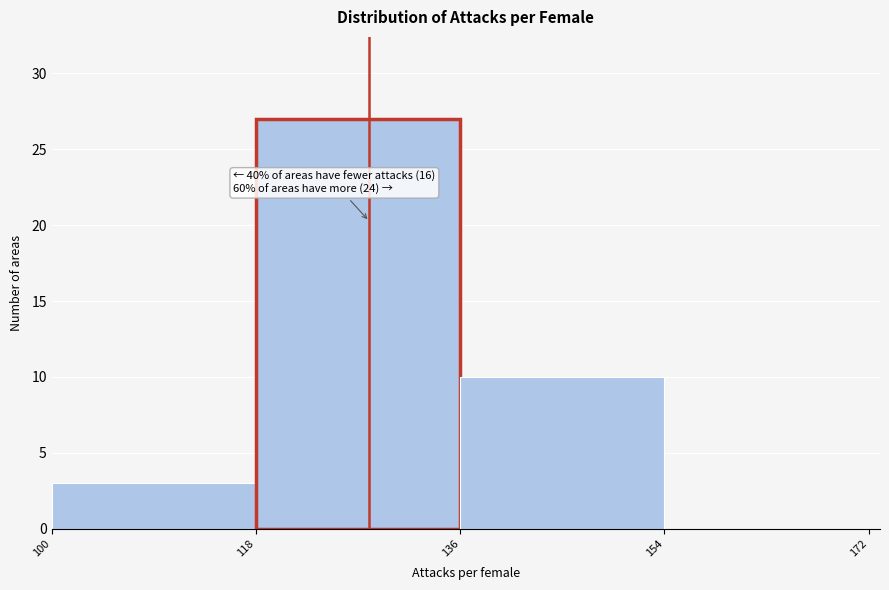

Which range on the x-axis has the tallest bar?

118 to 136